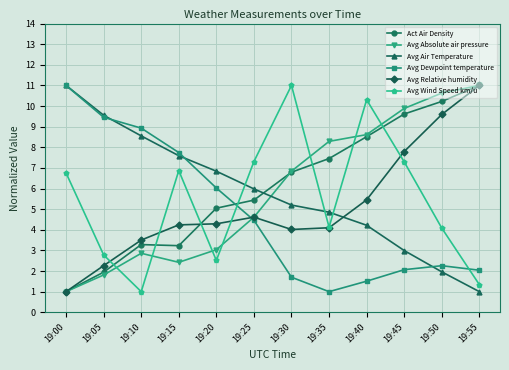

At which category does Avg Wind Speed km/u reach its first local valley?

19:10